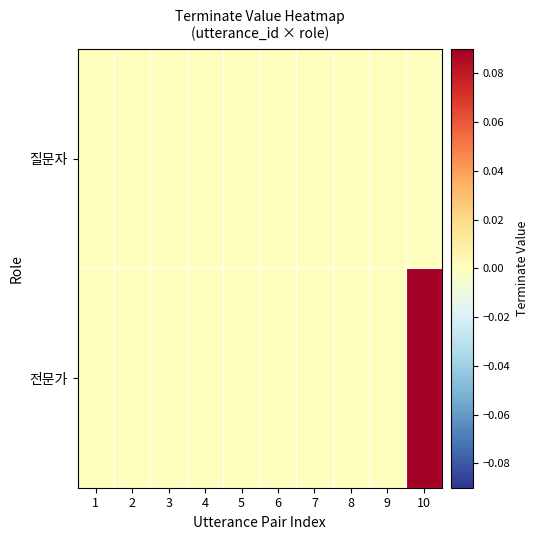

Which has a higher value, 9 or 8?

9